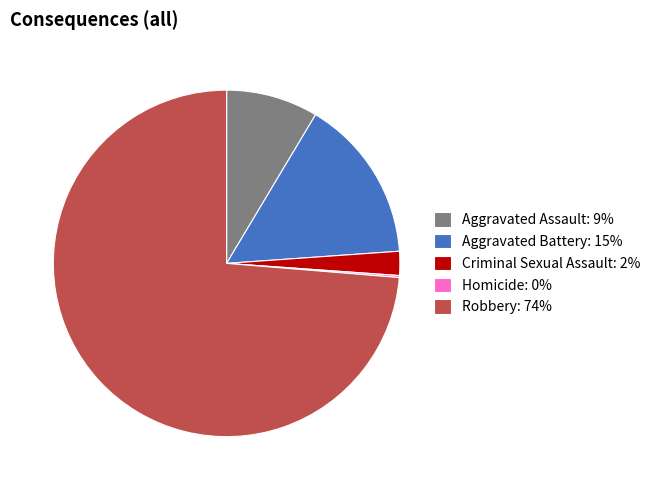

True or false: Criminal Sexual Assault: 2% accounts for 2% of the total.

True